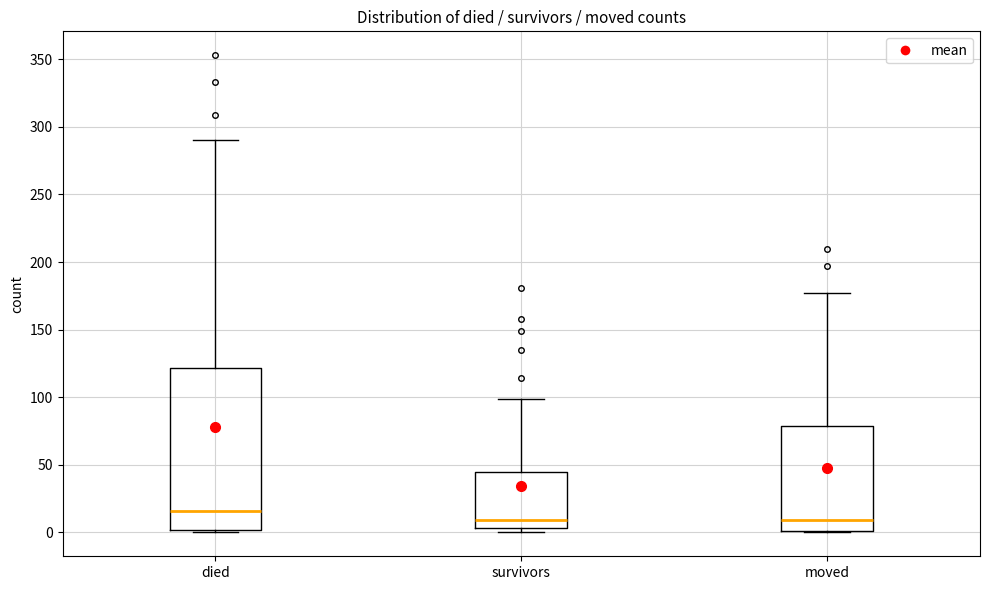

Where is the upper edge of the box for survivors on the y-axis? The values are not printed on the chart, so give them approximately, as read against the axis.

45